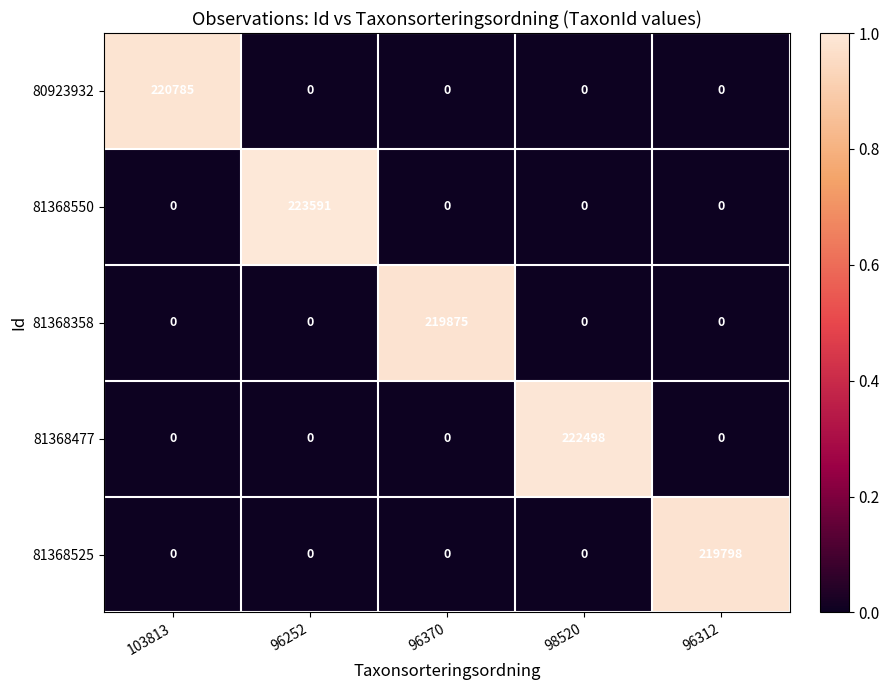

Rank the series by their maximum value, from highest to lowest.

81368550, 81368477, 80923932, 81368358, 81368525